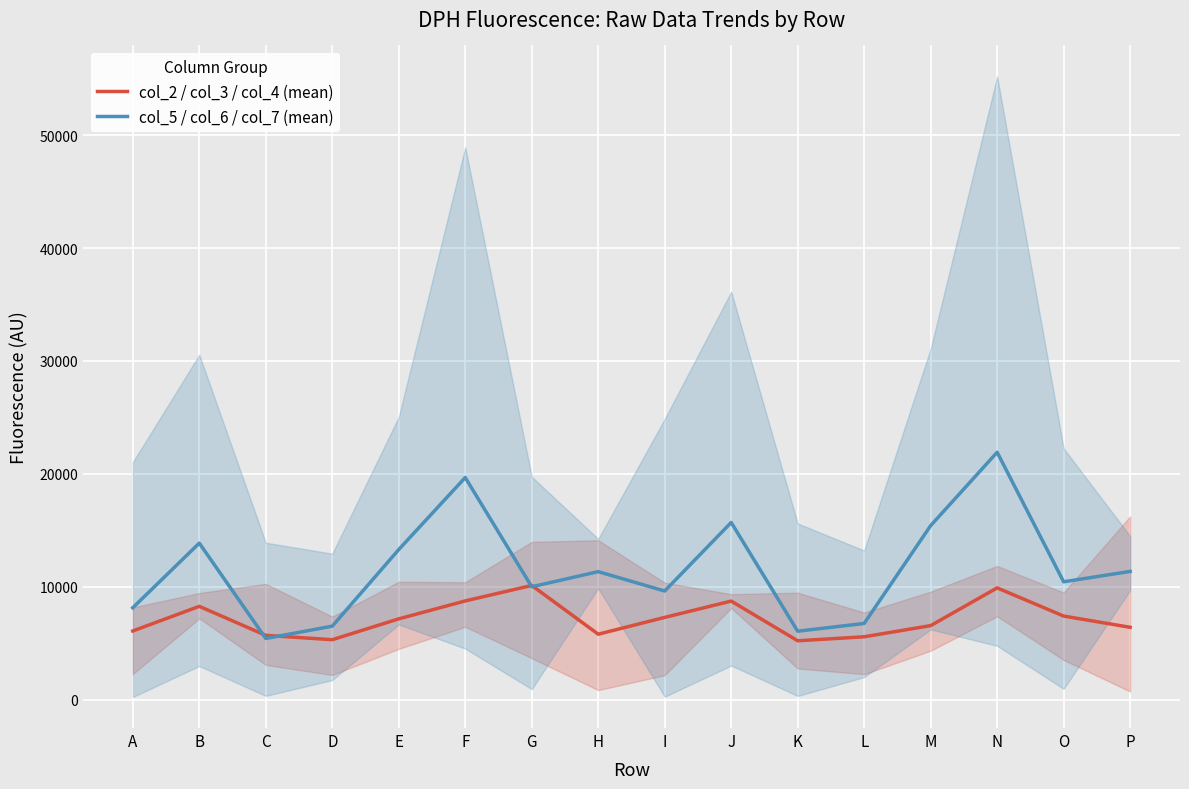

What is the spread (max minus min) of values at O?

3034.3